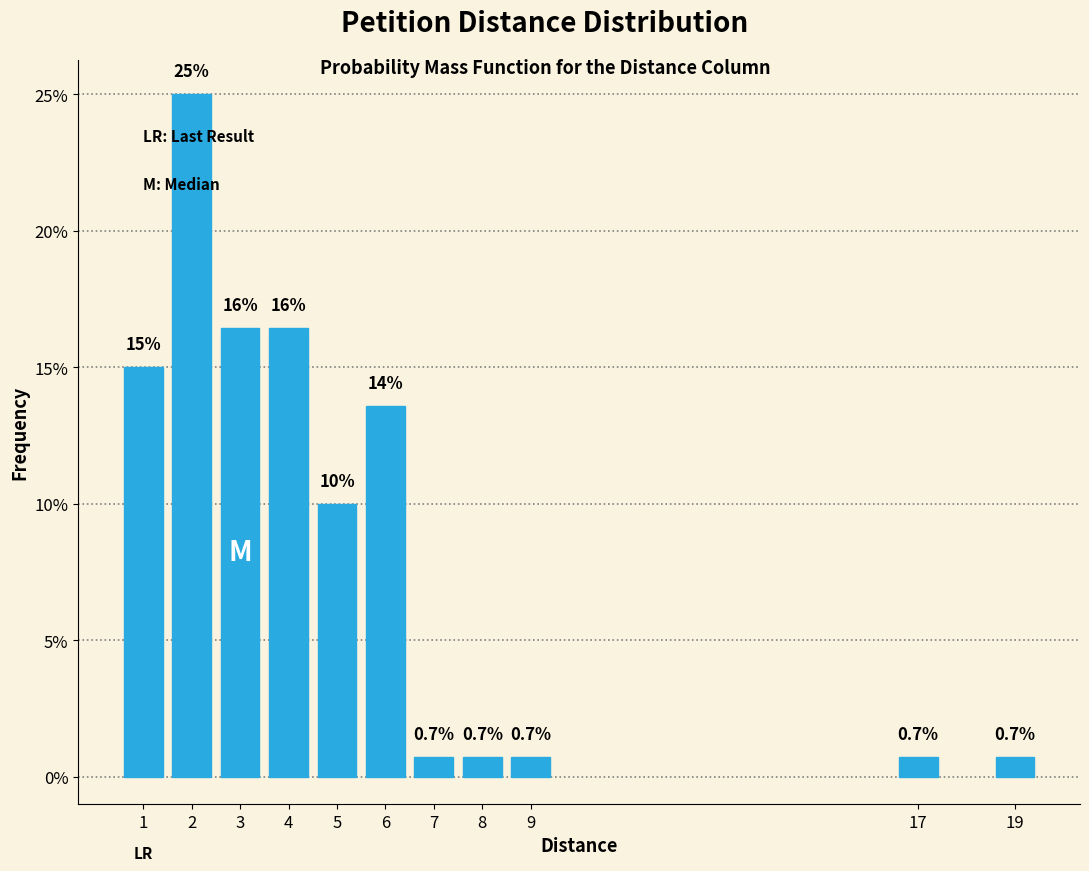

Reading left to right, list all the values displayed in this chart.

15.0	25.0	16.4	16.4	10.0	13.6	0.7	0.7	0.7	0.7	0.7